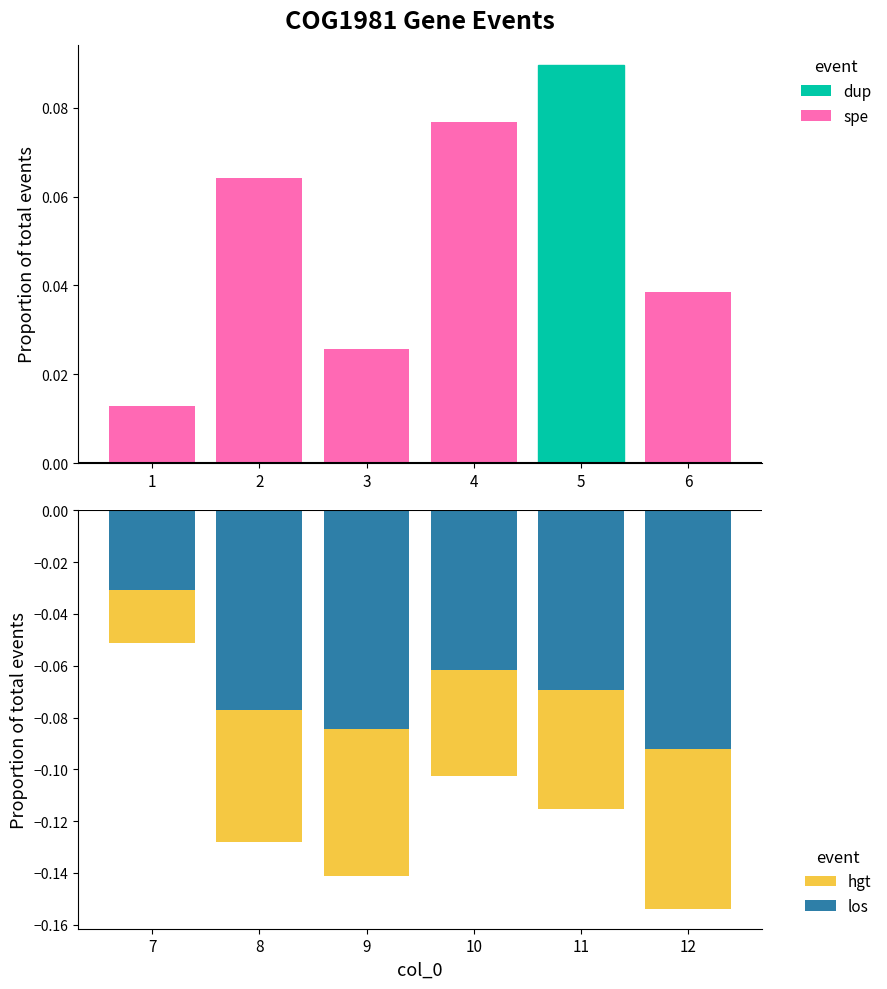

Are the bars grouped side by side (vs. stacked)?

Yes